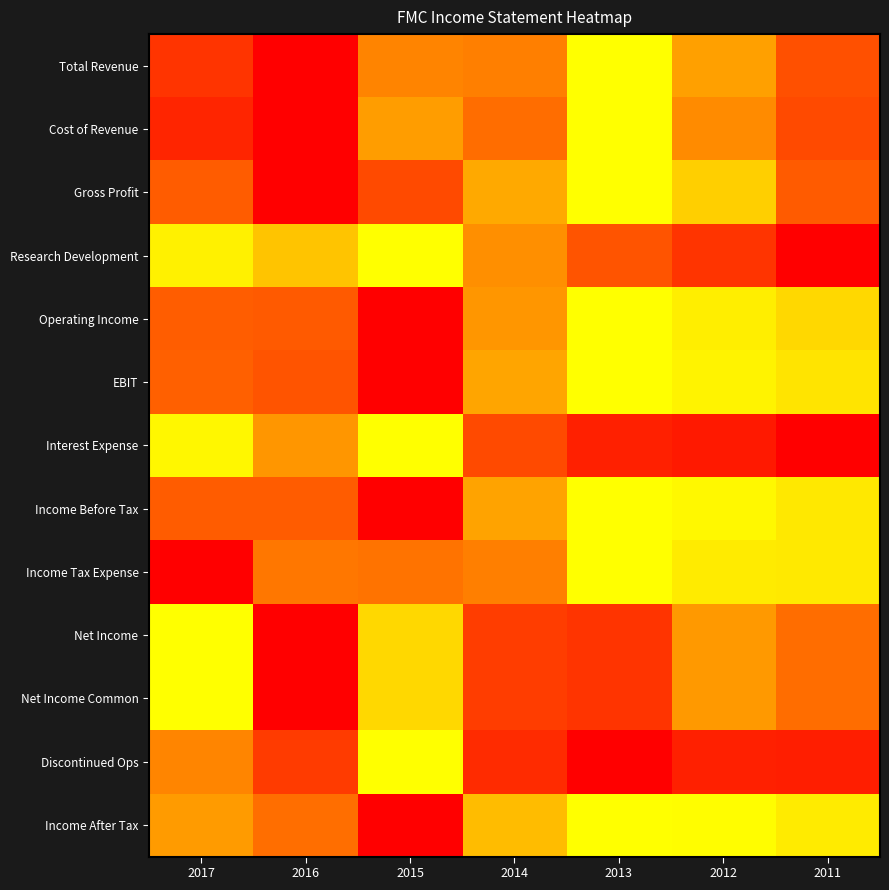

Reading right to left, list all the values displayed in this chart.

Total Revenue: 2011=0.4	2012=0.7	2013=1.0	2014=0.5	2015=0.6	2016=0.0	2017=0.3
Cost of Revenue: 2011=0.4	2012=0.6	2013=1.0	2014=0.5	2015=0.6	2016=0.0	2017=0.2
Gross Profit: 2011=0.4	2012=0.8	2013=1.0	2014=0.7	2015=0.4	2016=0.0	2017=0.4
Research Development: 2011=0.0	2012=0.3	2013=0.4	2014=0.6	2015=1.0	2016=0.8	2017=0.9
Operating Income: 2011=0.9	2012=0.9	2013=1.0	2014=0.6	2015=0.0	2016=0.4	2017=0.4
EBIT: 2011=0.9	2012=1.0	2013=1.0	2014=0.7	2015=0.0	2016=0.4	2017=0.4
Interest Expense: 2011=0.0	2012=0.1	2013=0.2	2014=0.4	2015=1.0	2016=0.6	2017=1.0
Income Before Tax: 2011=0.9	2012=1.0	2013=1.0	2014=0.7	2015=0.0	2016=0.4	2017=0.4
Income Tax Expense: 2011=0.9	2012=0.9	2013=1.0	2014=0.5	2015=0.5	2016=0.5	2017=0.0
Net Income: 2011=0.5	2012=0.6	2013=0.3	2014=0.3	2015=0.9	2016=0.0	2017=1.0
Net Income Common: 2011=0.5	2012=0.6	2013=0.3	2014=0.3	2015=0.9	2016=0.0	2017=1.0
Discontinued Ops: 2011=0.1	2012=0.2	2013=0.0	2014=0.2	2015=1.0	2016=0.3	2017=0.6
Income After Tax: 2011=0.9	2012=1.0	2013=1.0	2014=0.8	2015=0.0	2016=0.5	2017=0.6